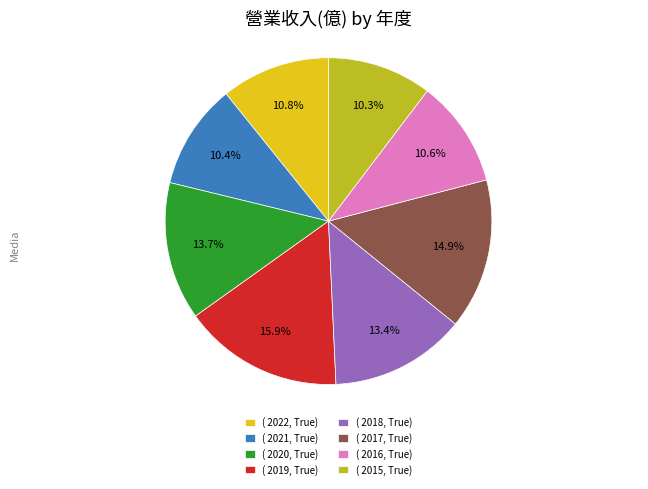

Which slice is the largest?

( 2019, True)